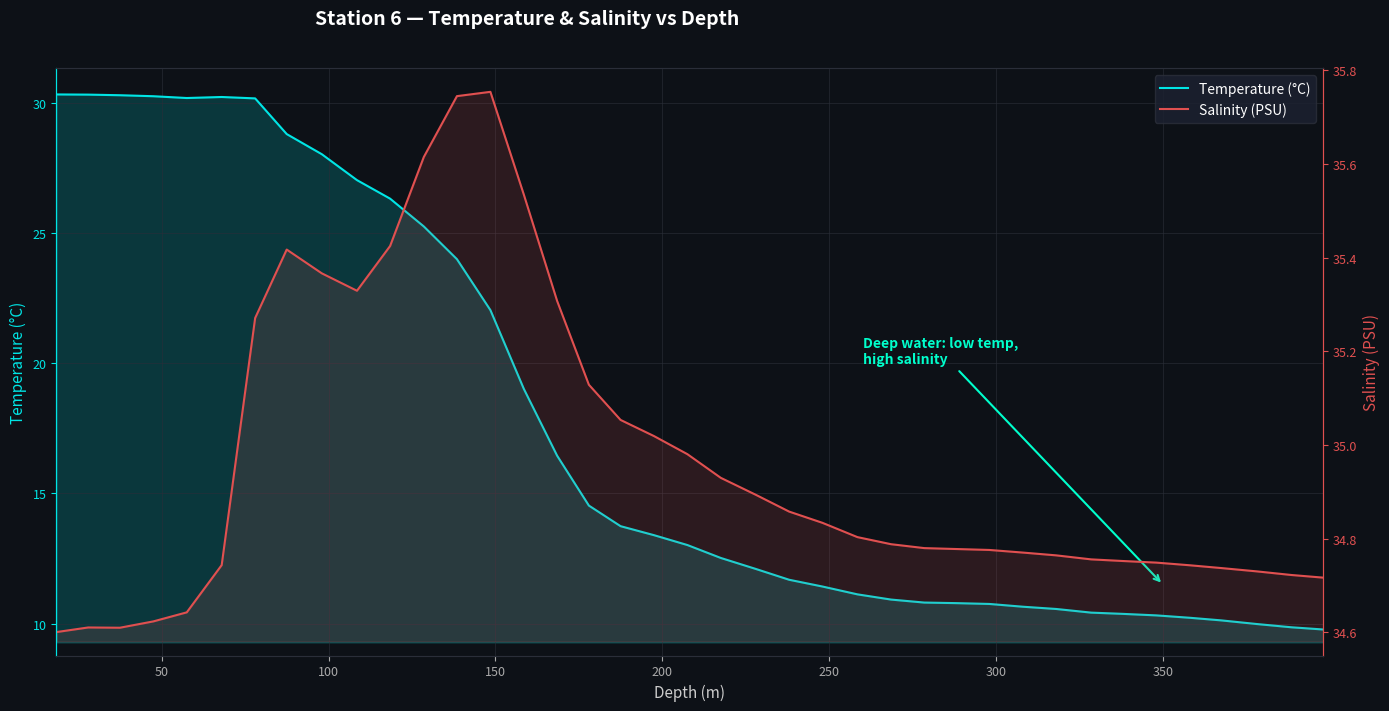

Is it true that Salinity (PSU) equals 19.6 at 18?

False